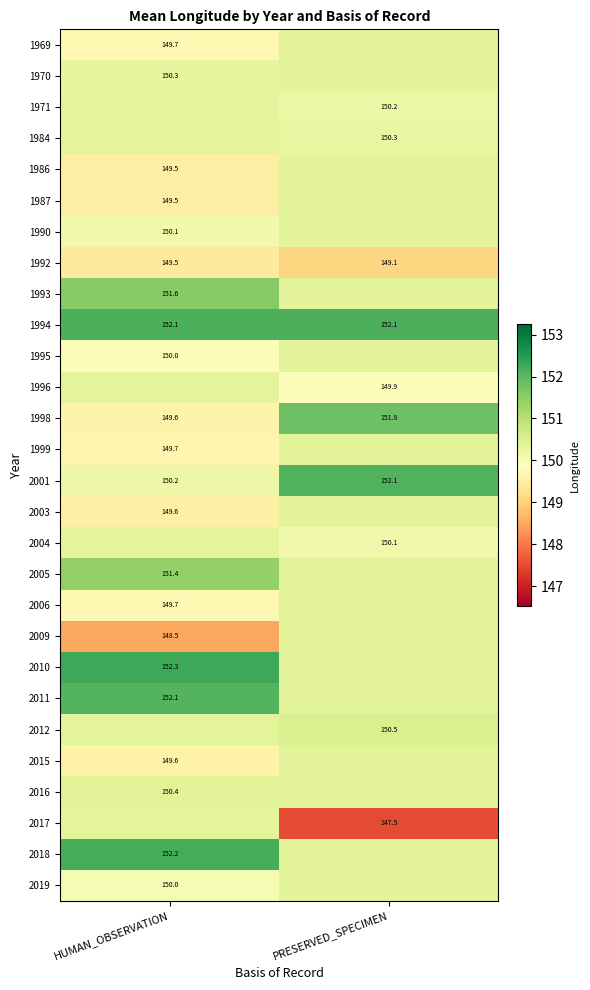

What is the difference between the highest and lowest values at PRESERVED_SPECIMEN?

4.6